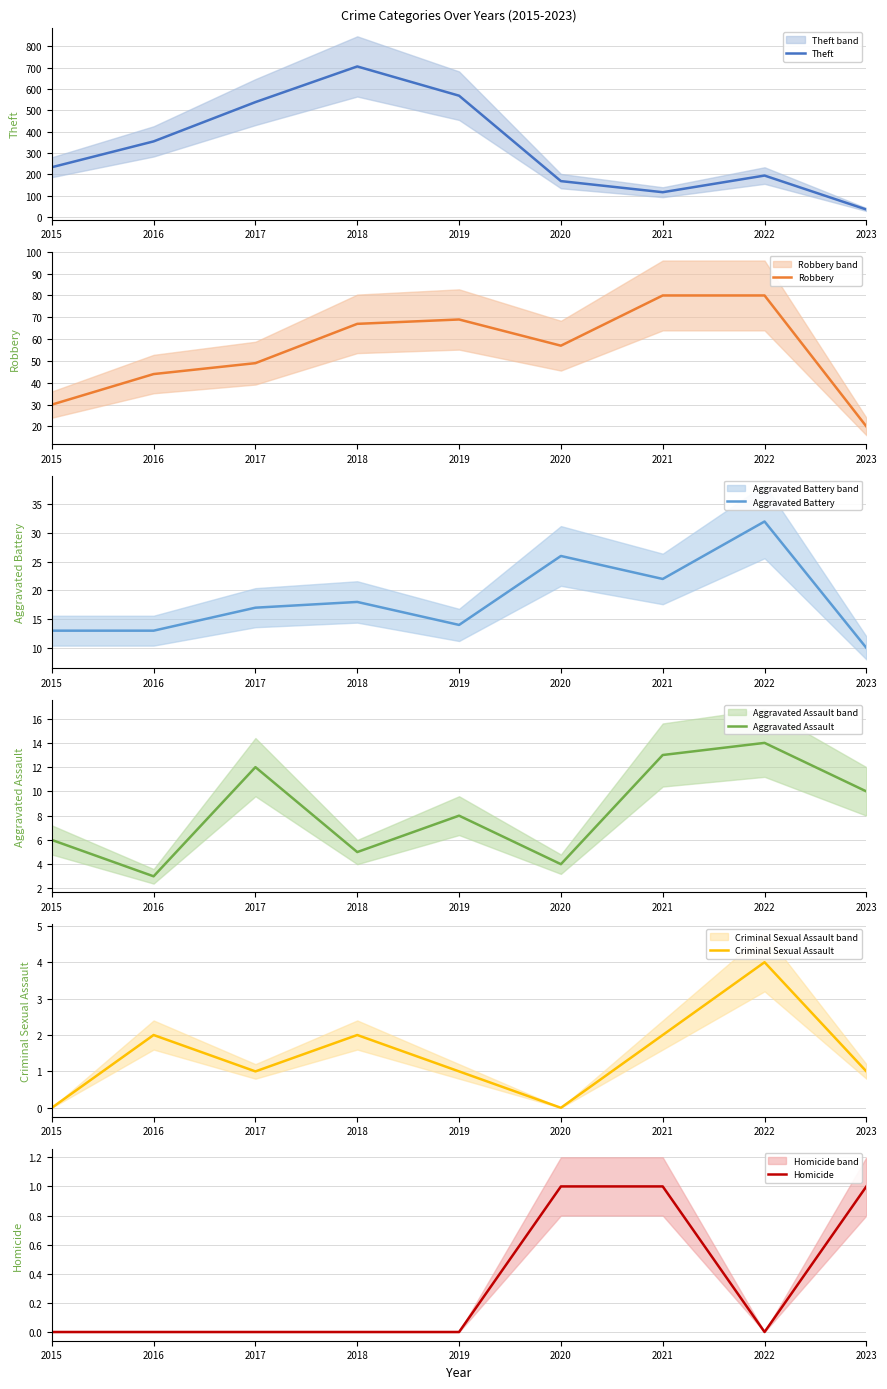

How many interior local peaks does the Theft series have?

2